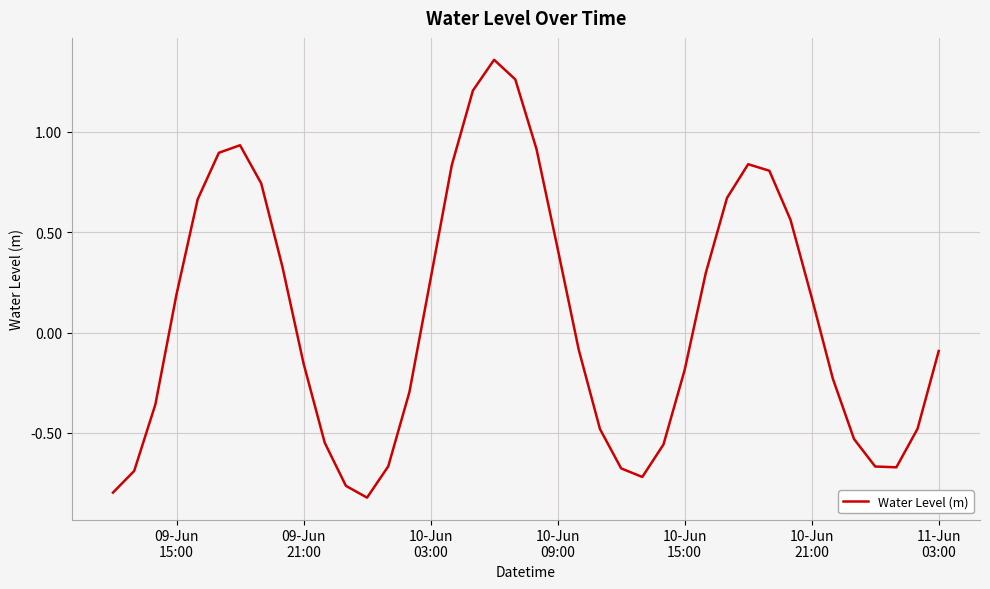

What is the difference between the maximum and minimum values?

2.2